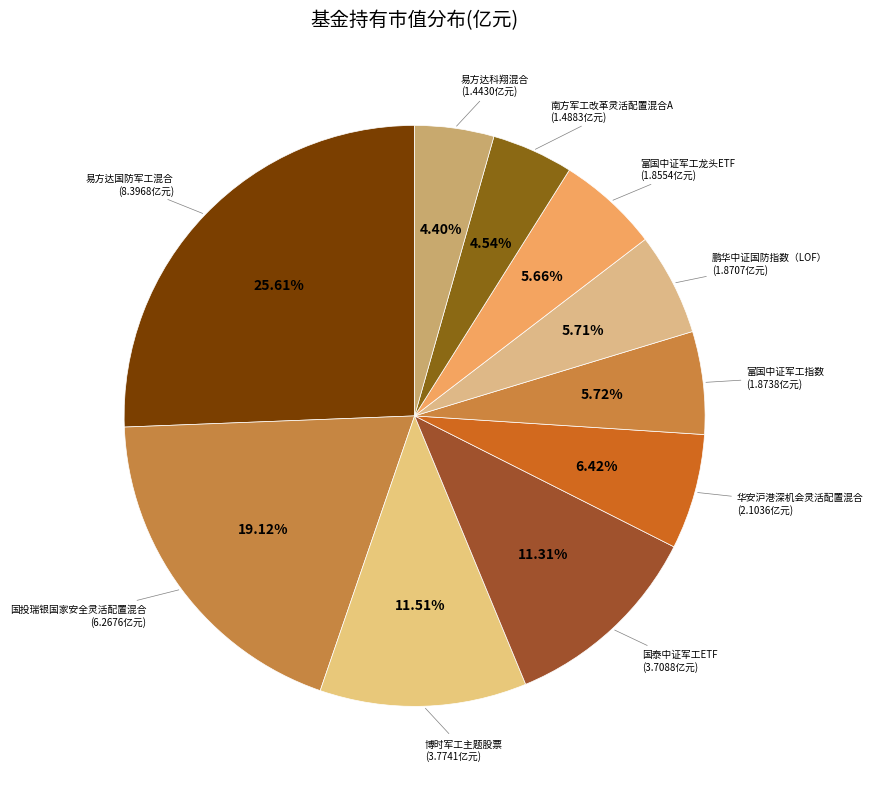

Count the number of slices in the pie.

10